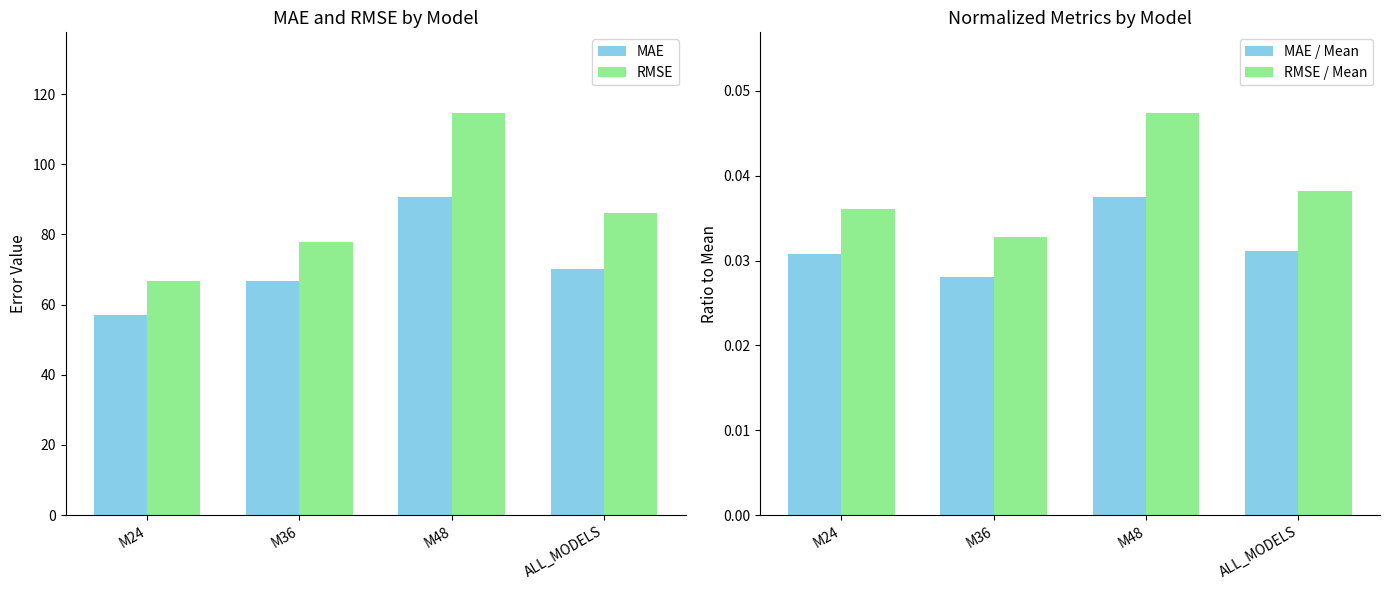

The value of MAE at ALL_MODELS is 70.3. True or false?

True